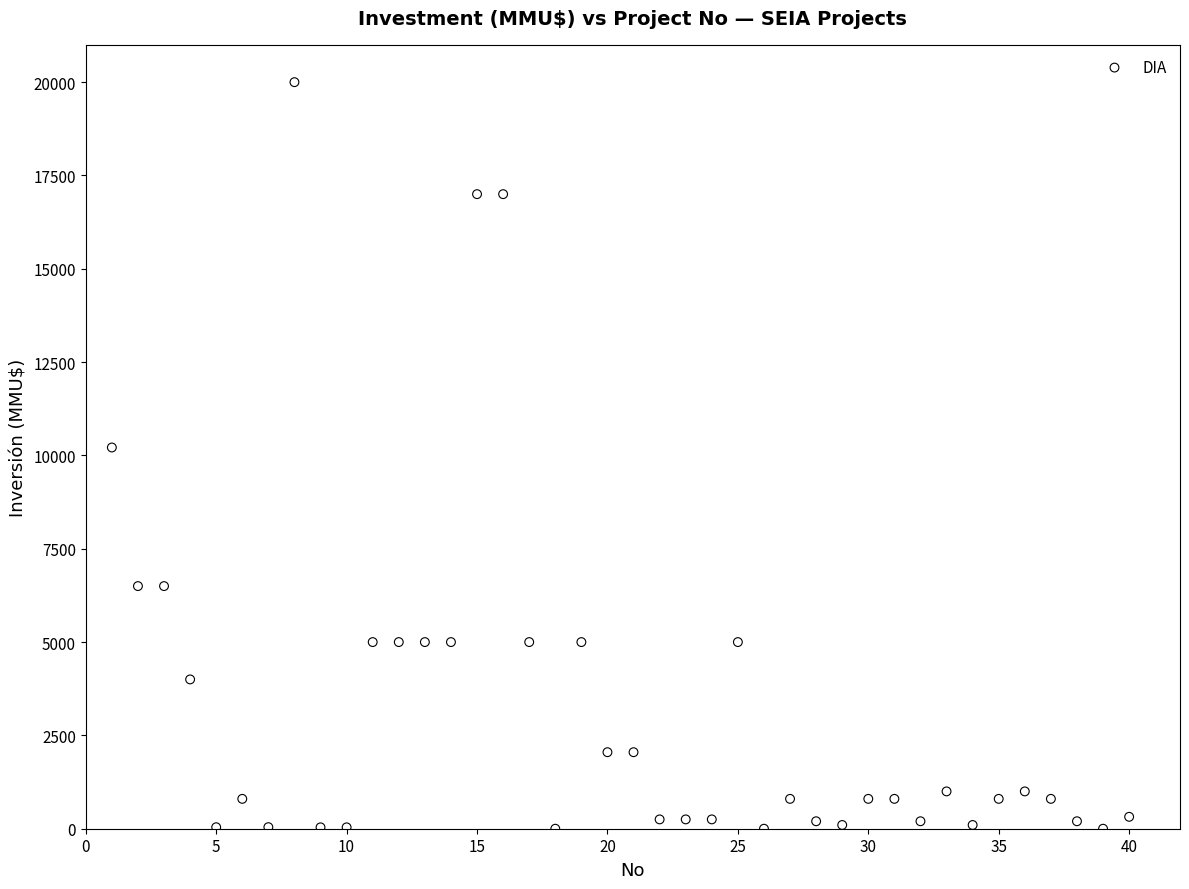

What is the range of X values (max minus min)?

39